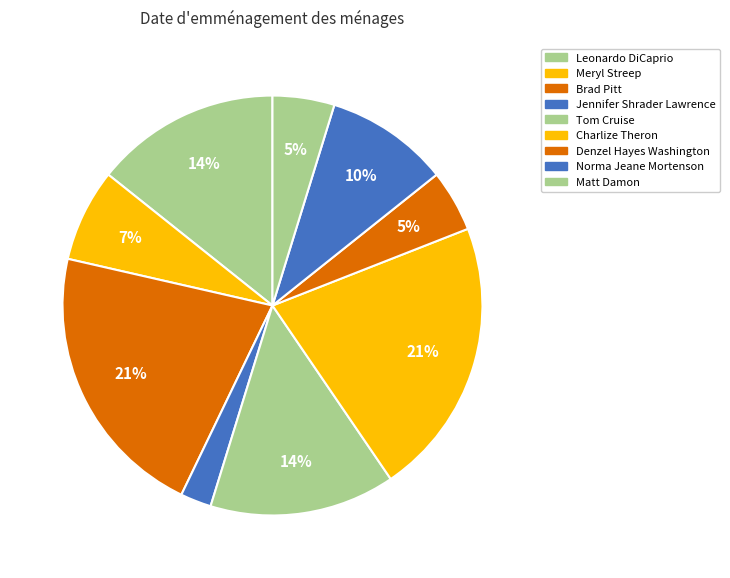

What is the ratio of the value at Leonardo DiCaprio to the value at Charlize Theron?

0.7